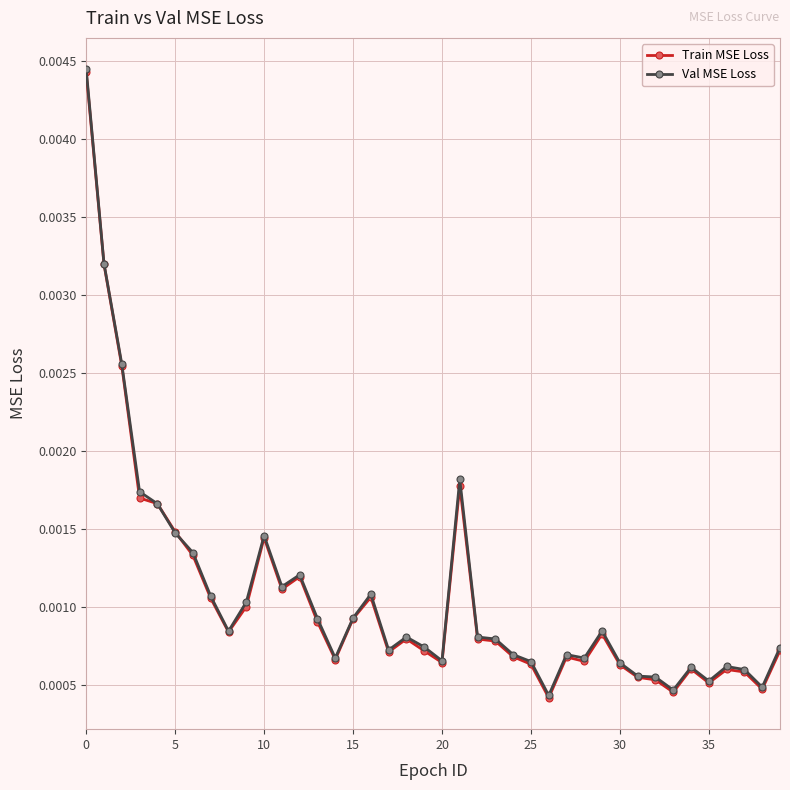

True or false: Train MSE Loss has more than 2 points higher than both neighbors.

True